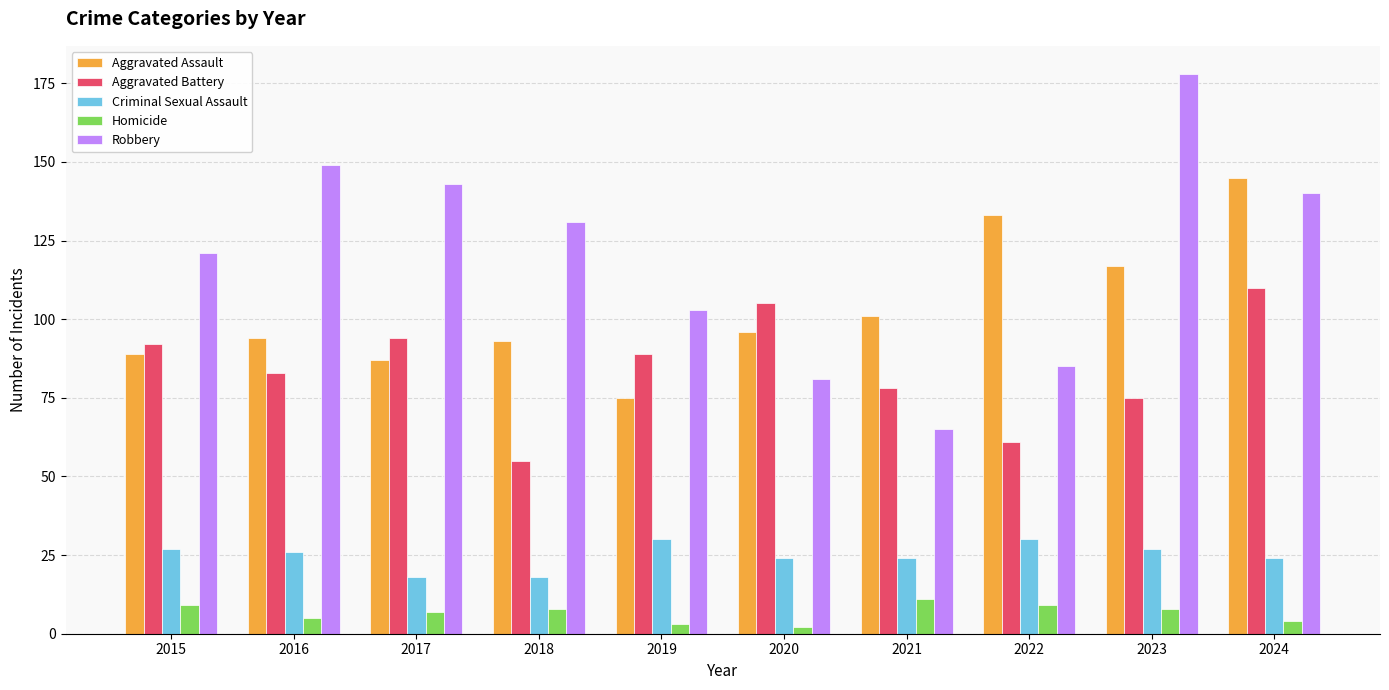

What is the greatest value displayed?

178